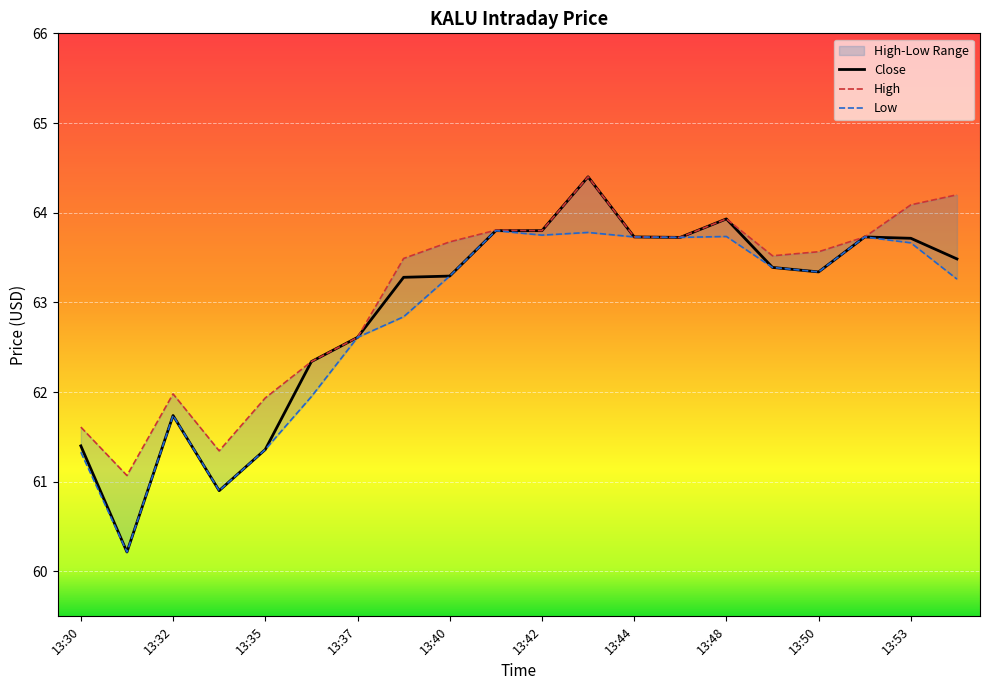

How many lines are shown in the chart?

3